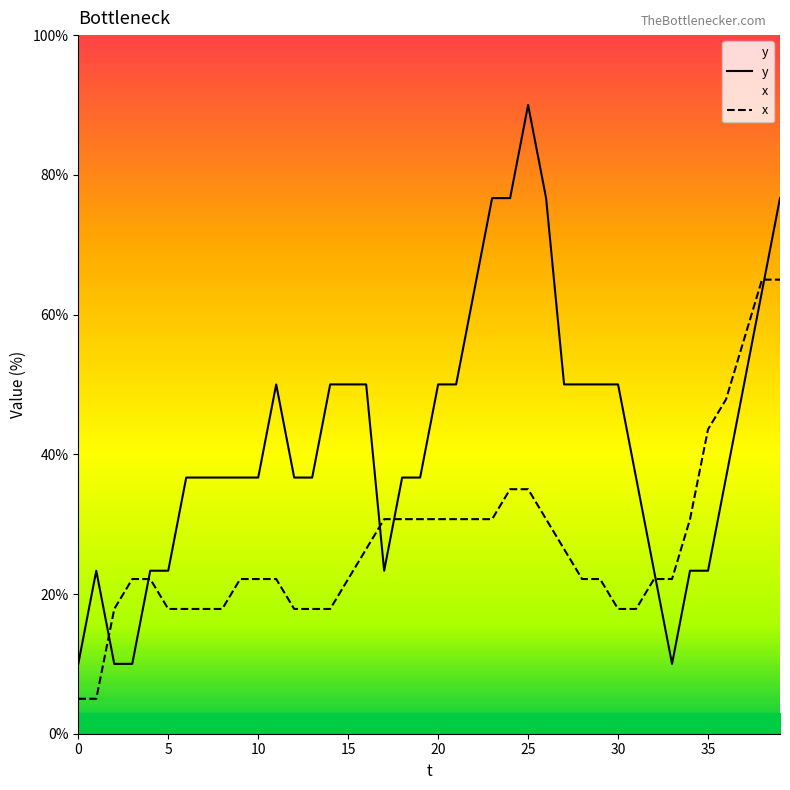

What is the maximum value for x?

65.0